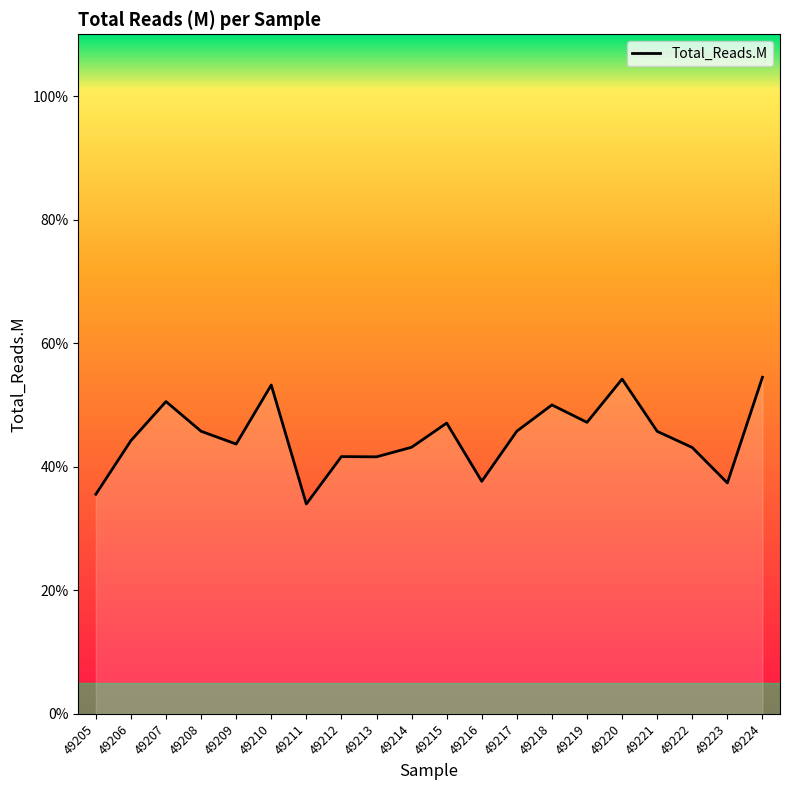

How many lines are shown in the chart?

1